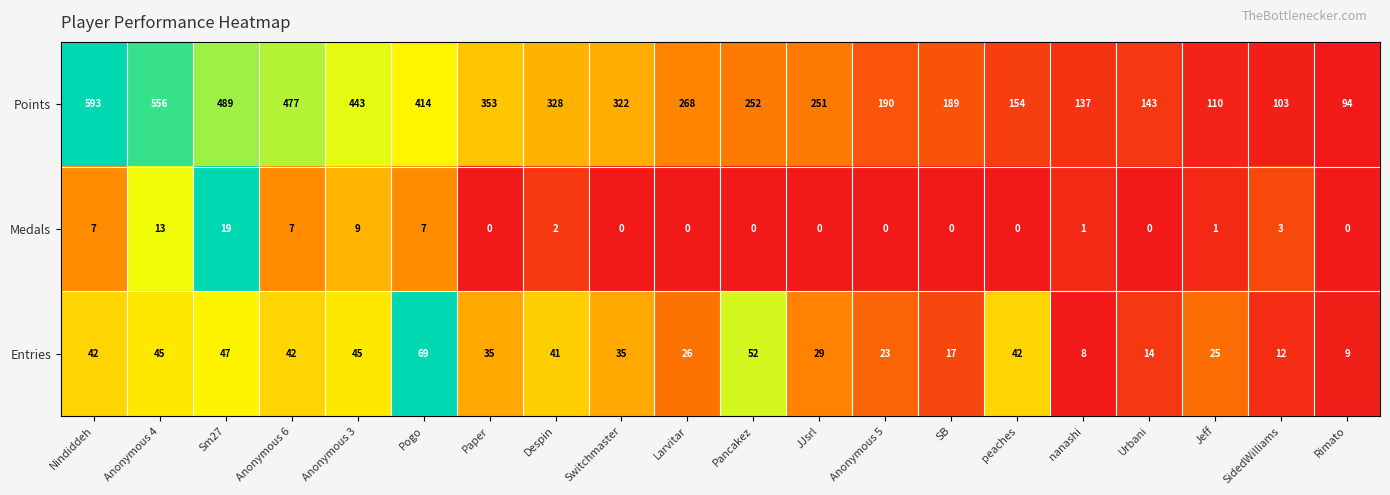

Which series has the largest total across all categories?

Points